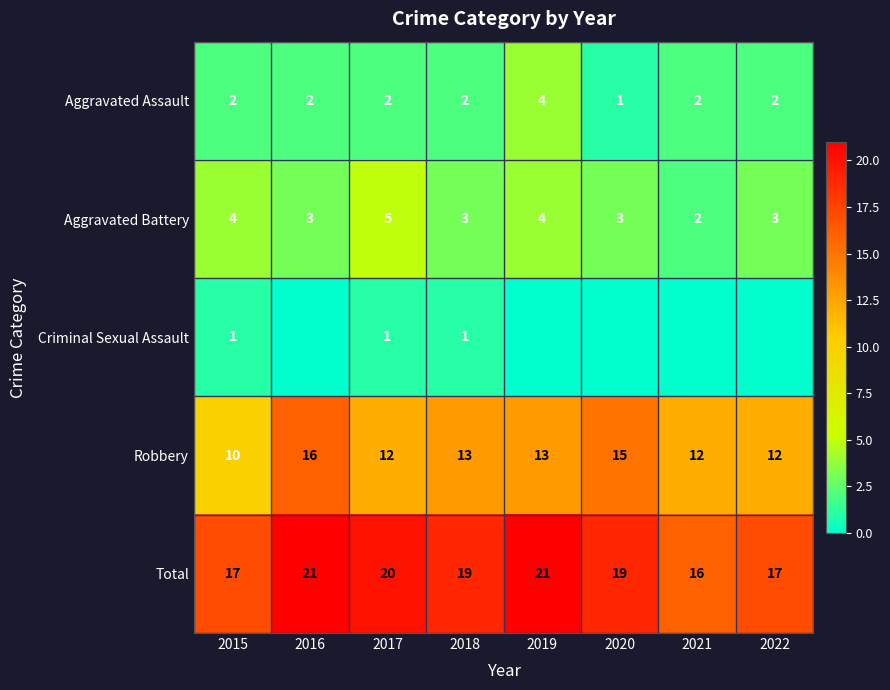

The Robbery series shows 12 at 2017. True or false?

True